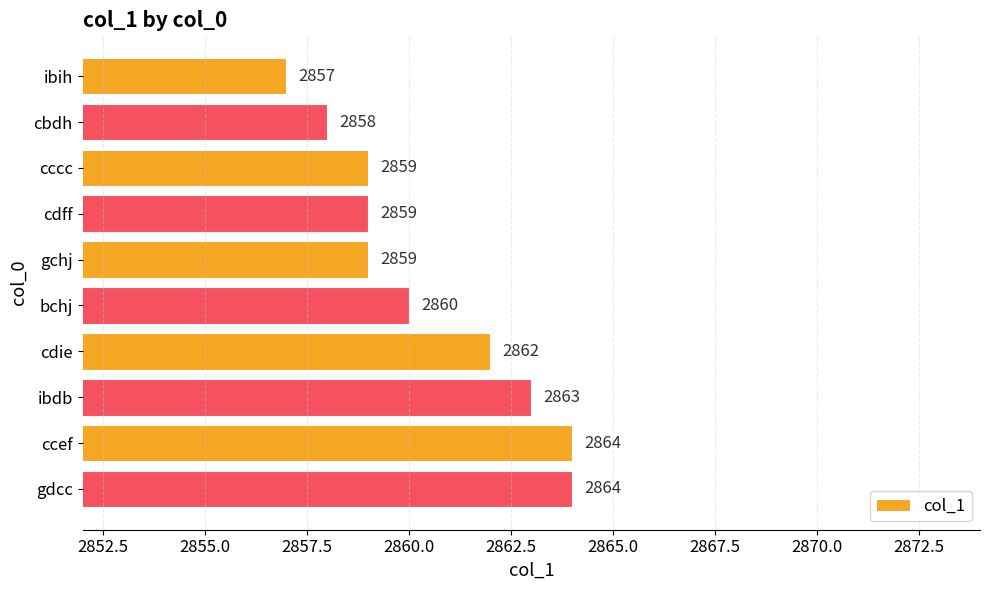

Which has a higher value, cdff or ibih?

cdff